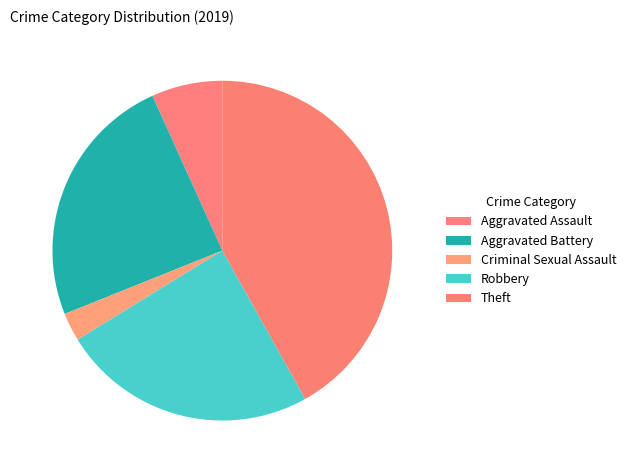

The Aggravated Battery slice represents 36% of the pie. True or false?

False